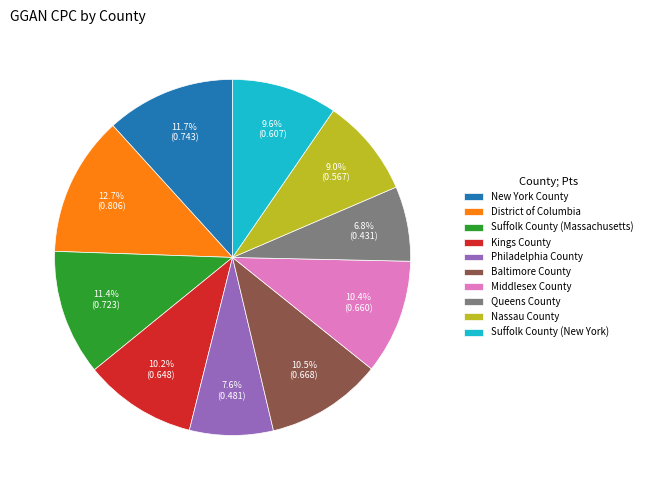

Is the sum of Suffolk County (Massachusetts) and New York County greater than half?

No